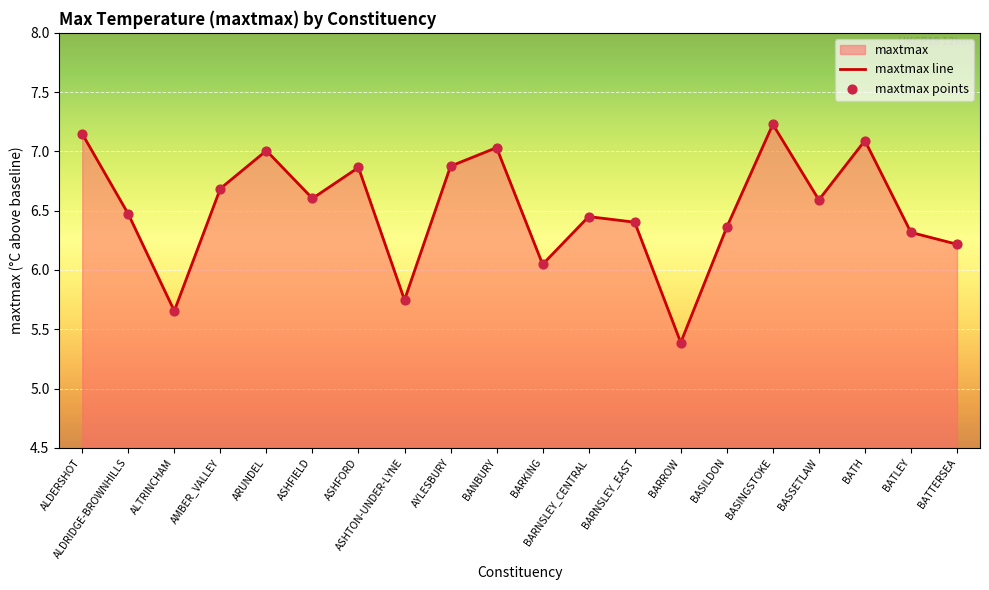

Which series reaches the minimum Y coordinate?

maxtmax line